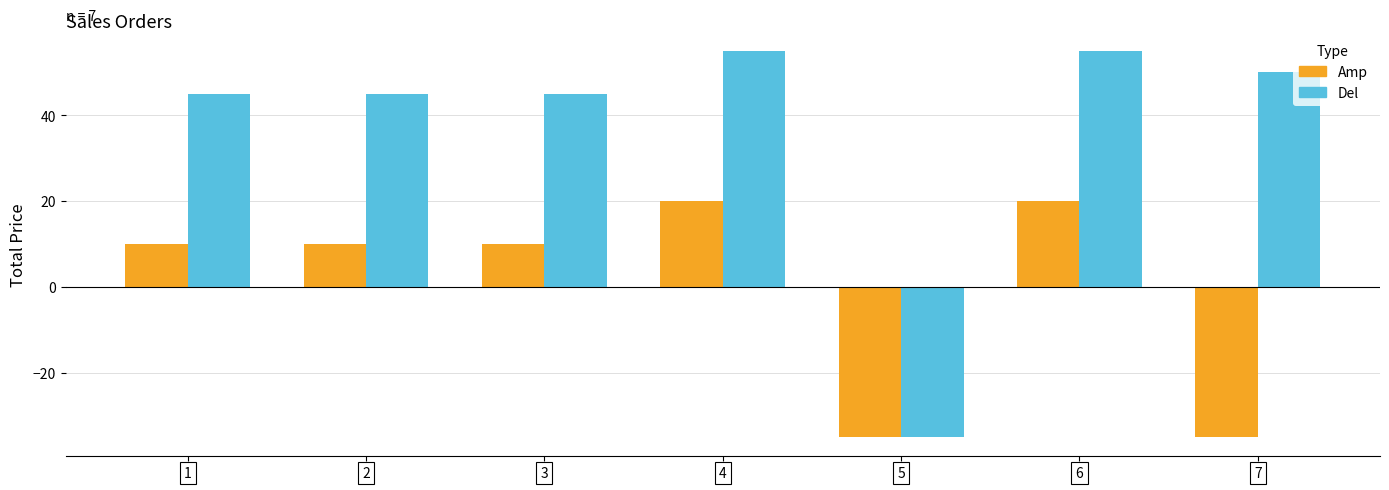

Between 4 and 6, which is larger?

4